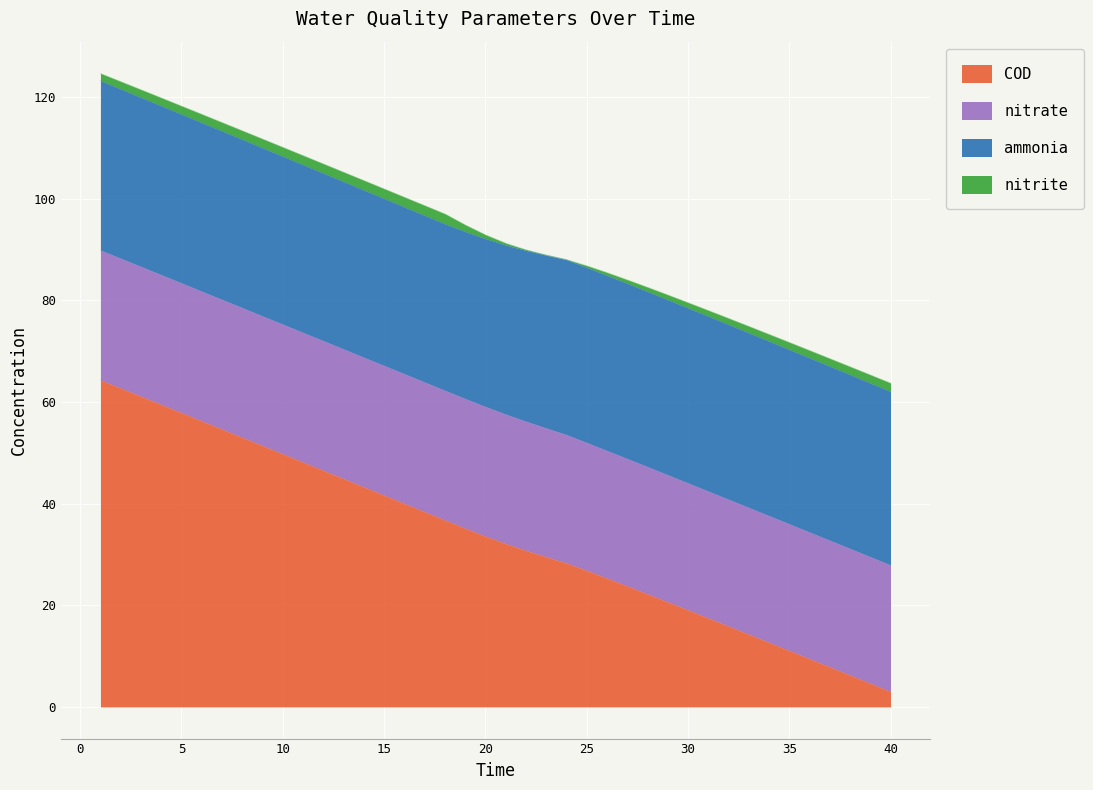

Rank the categories by nitrite value from highest to lowest.

18, 17, 16, 15, 14, 13, 12, 11, 10, 9, 8, 7, 40, 6, 39, 5, 4, 38, 3, 37, 2, 36, 1, 35, 34, 19, 33, 32, 31, 30, 29, 28, 20, 27, 26, 21, 25, 22, 23, 24